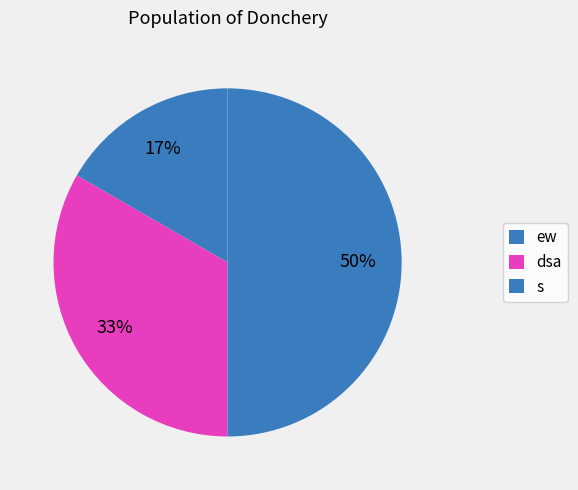

To the nearest percent, what percentage of the pie is ew?

17%